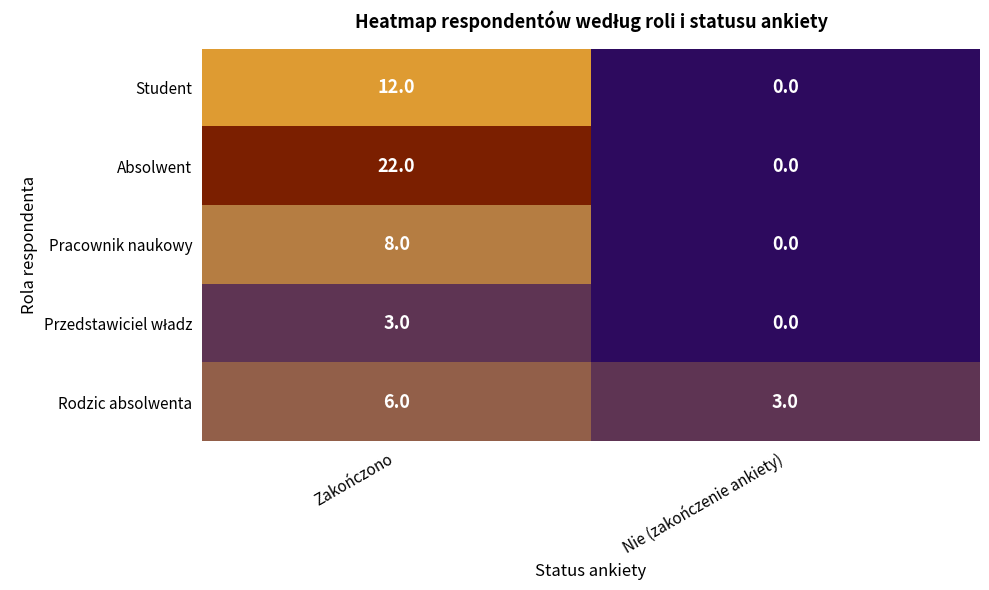

What is the sum of all Absolwent values?

22